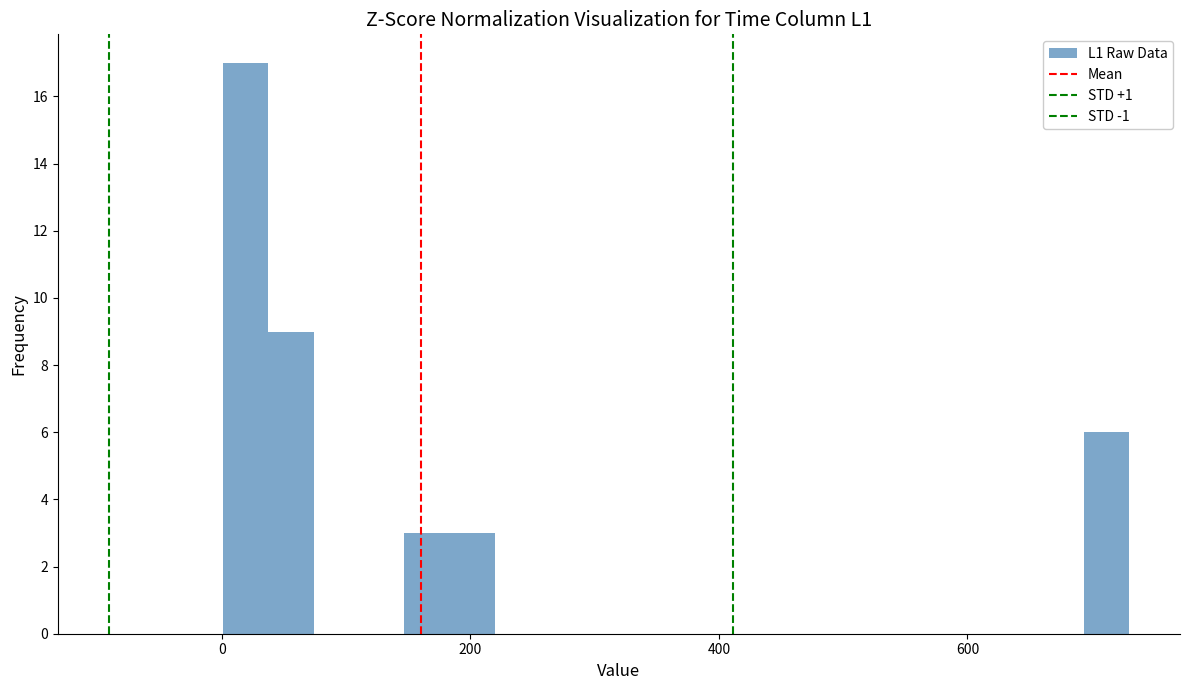

Around what value on the x-axis is the tallest bar? Give the approximate position of its centre, as read against the axis.

20